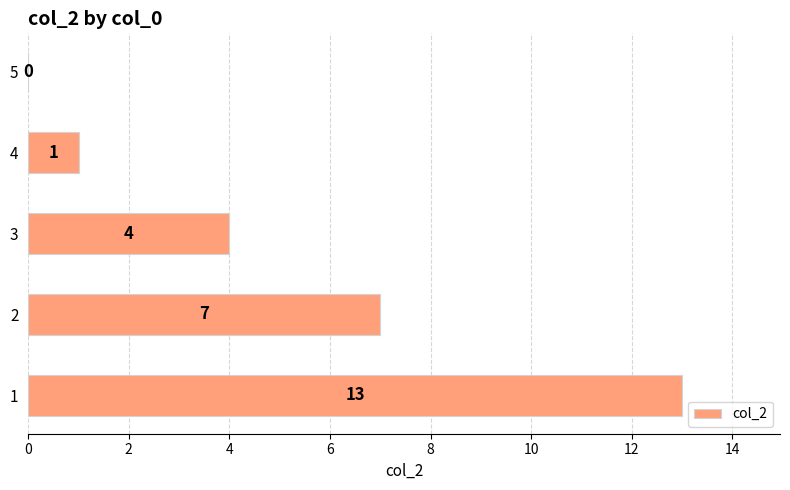

How many categories are shown in the chart?

5